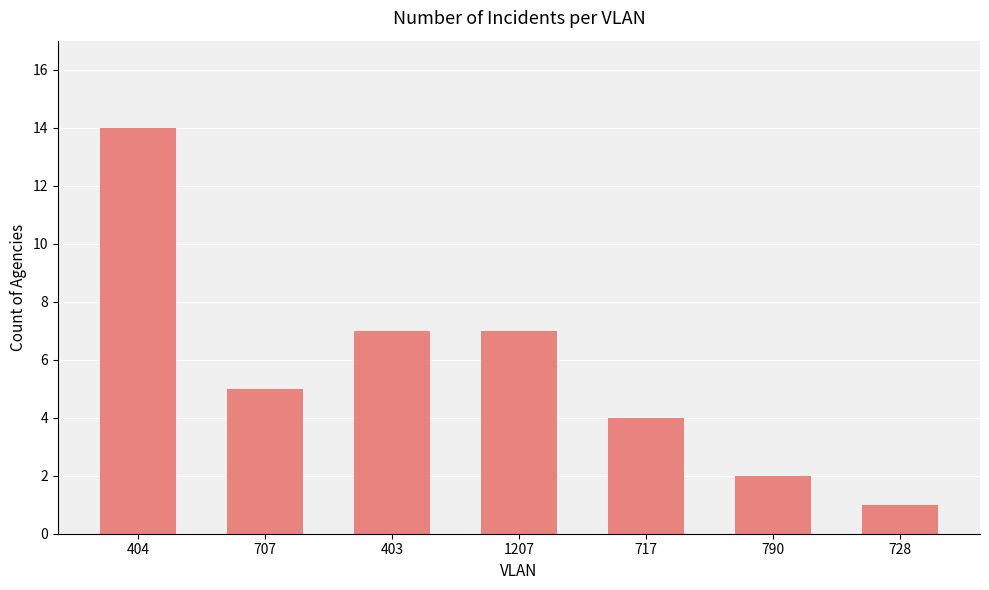

Does the chart contain stacked bars?

No